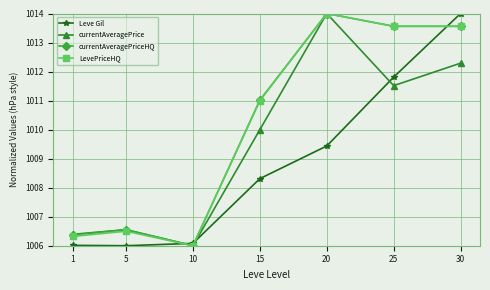

Where do Leve Gil and currentAveragePriceHQ first cross each other?

5 and 10